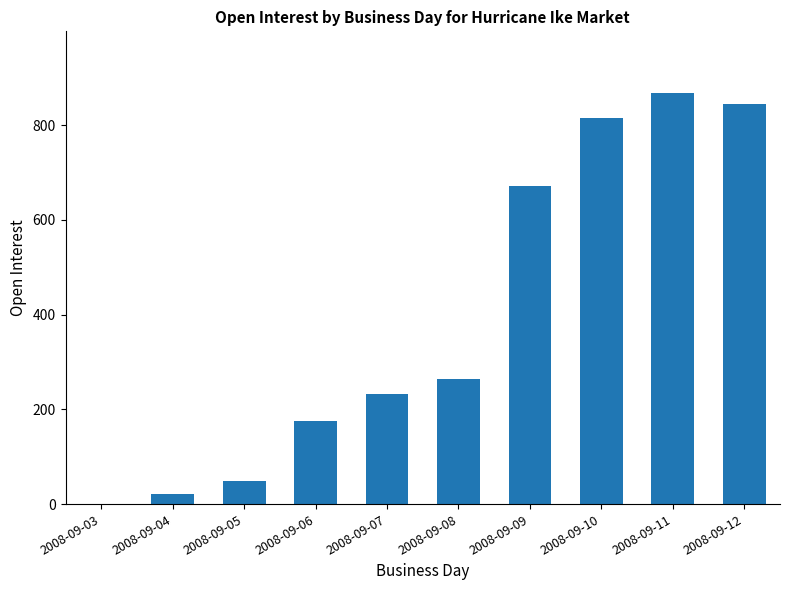

What is the maximum value shown in the chart?

868